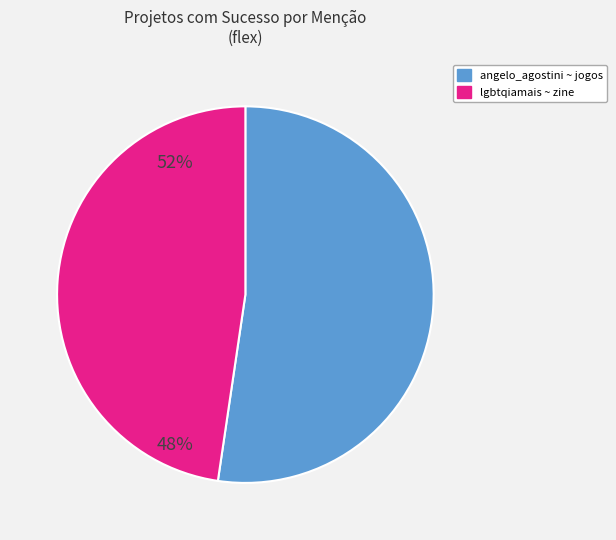

Does any single category account for the majority?

Yes